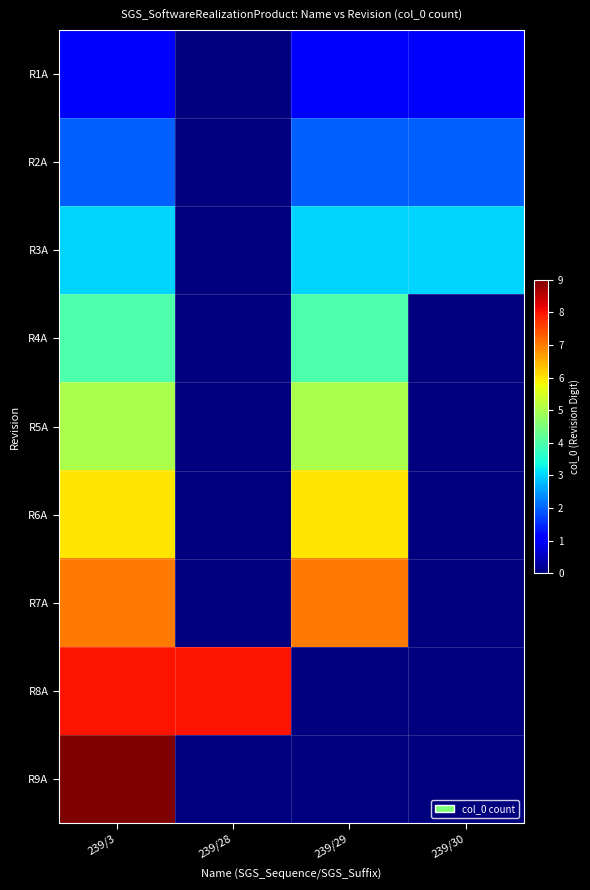

At how many categories does at least one series exceed 1?

4